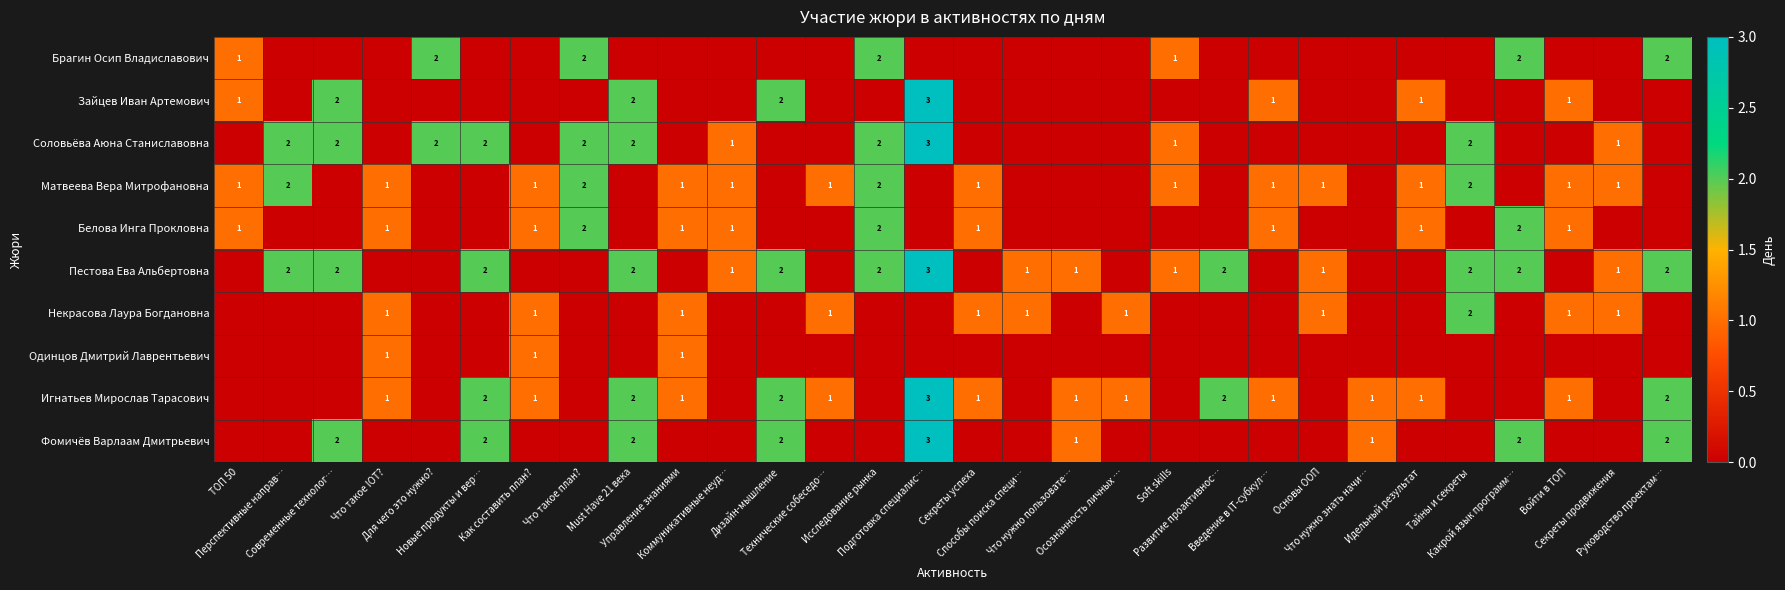

Where is Игнатьев Мирослав Тарасович nearest to the value 1?

Что такое IOT?